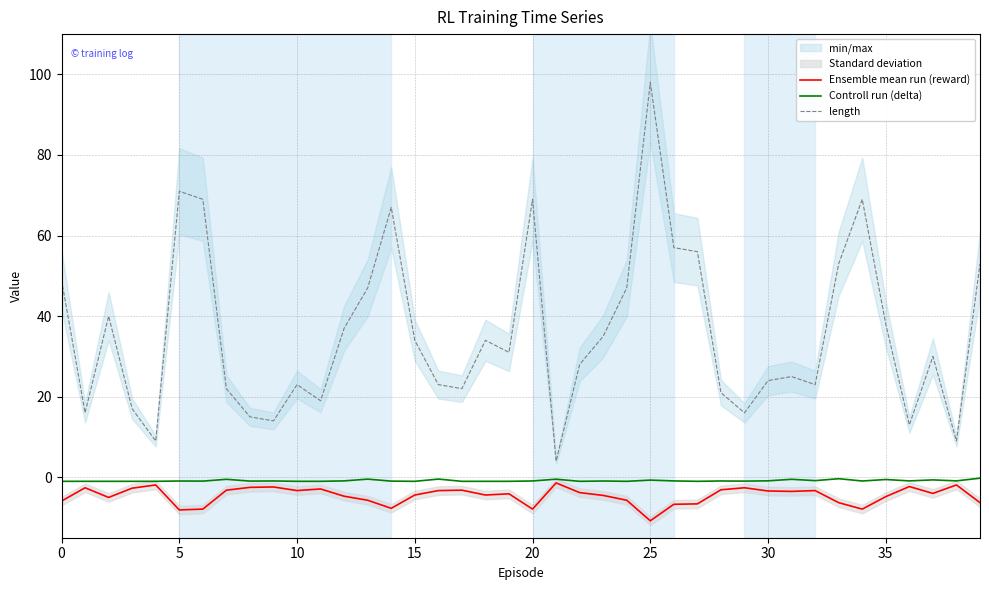

Does the chart have visible grid lines?

Yes